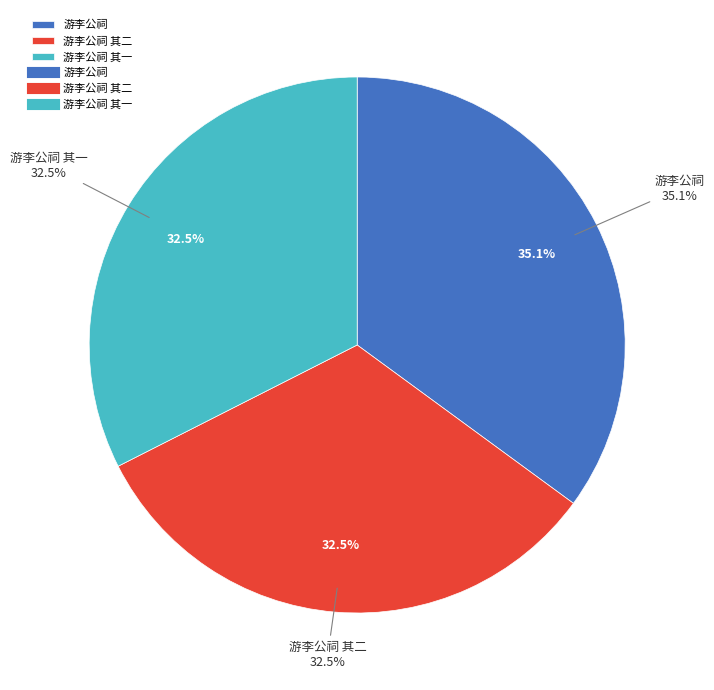

What percentage do 游李公祠 其二 and 游李公祠 together represent?

67.5%